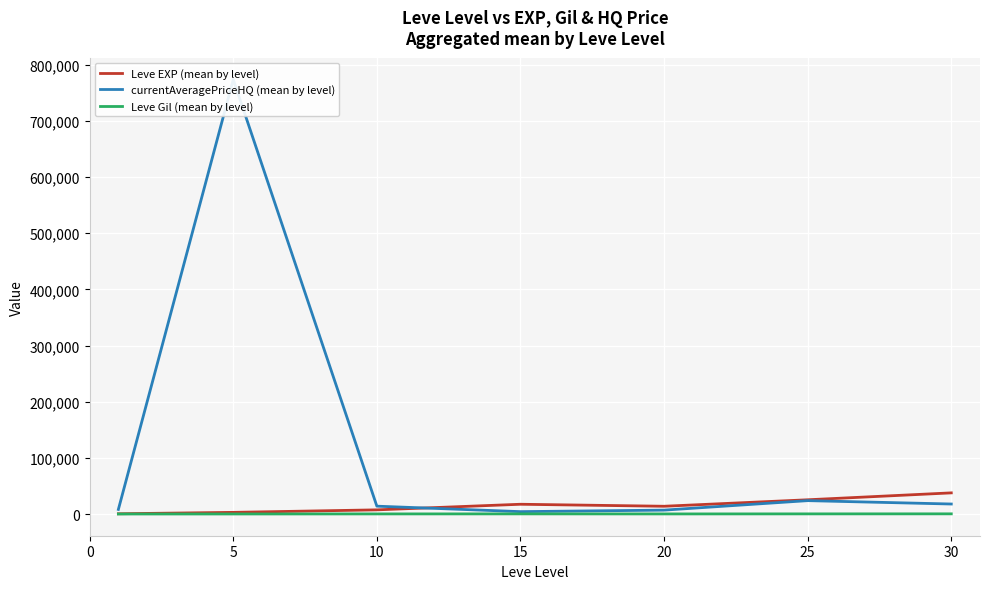

What is the value of the Leve Gil (mean by level) point at the 5th from the left?

220.8